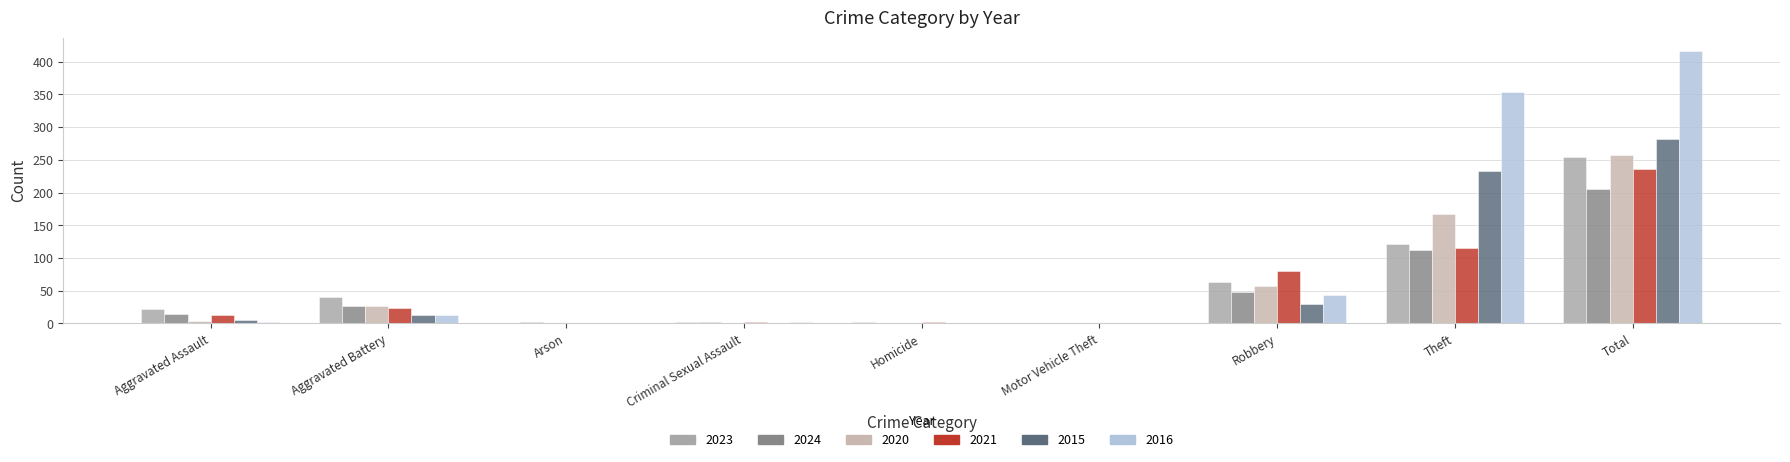

Which series has the largest range (max minus min)?

2016